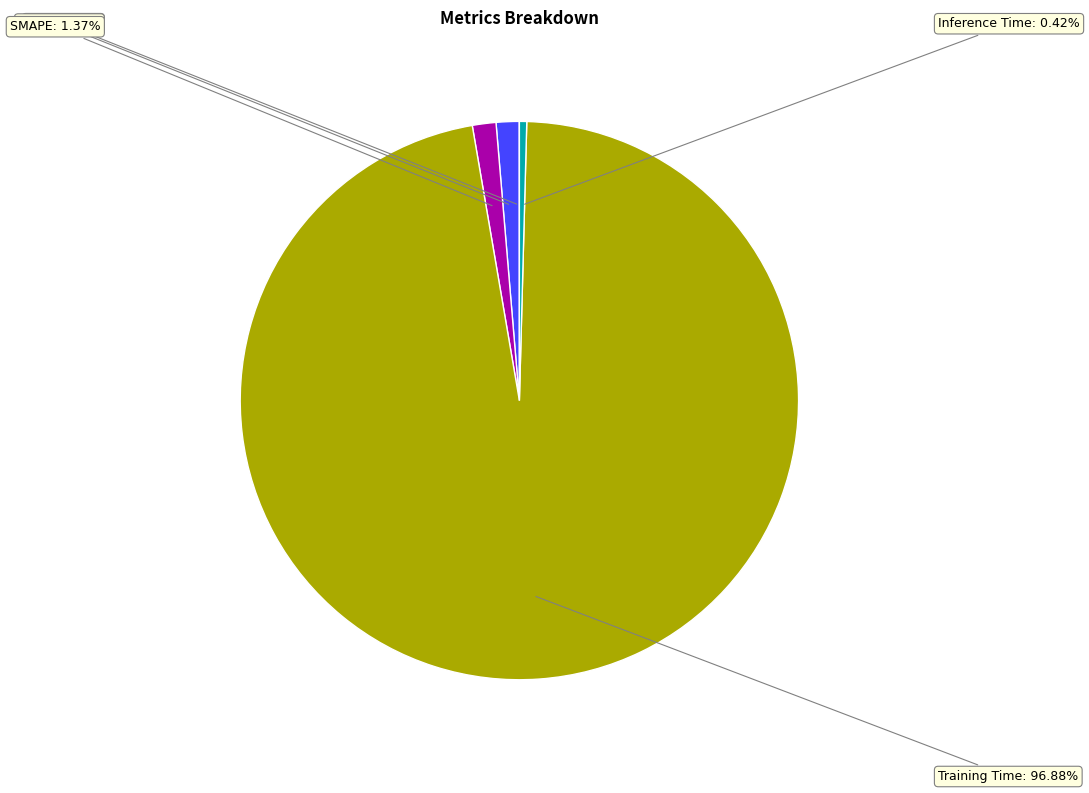

Is there any slice that represents more than half of the pie?

Yes